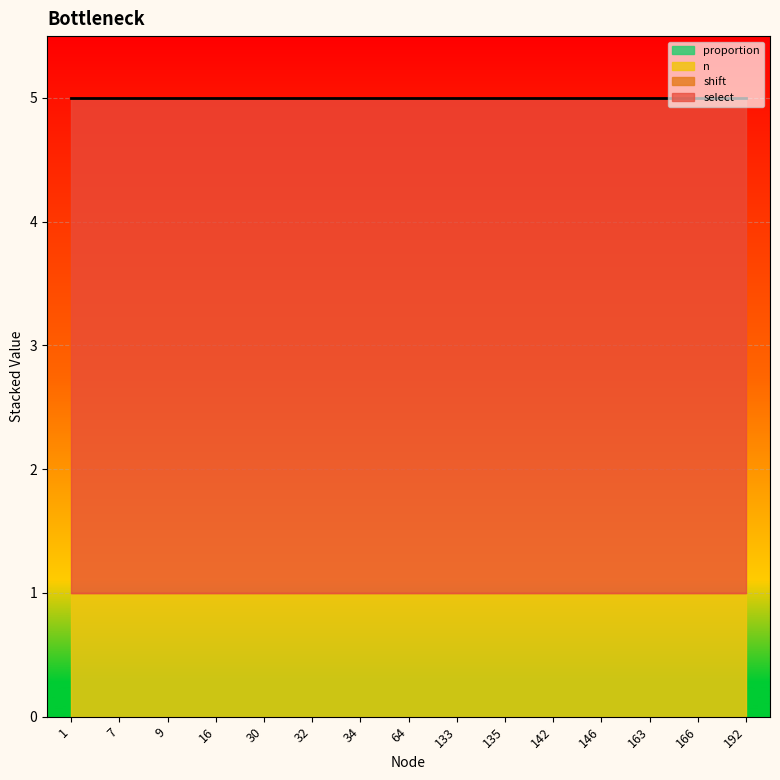

Reading left to right, transcribe all the data shown in this chart.

n: 1=1	7=1	9=1	16=1	30=1	32=1	34=1	64=1	133=1	135=1	142=1	146=1	163=1	166=1	192=1
proportion: 1=0	7=0	9=0	16=0	30=0	32=0	34=0	64=0	133=0	135=0	142=0	146=0	163=0	166=0	192=0
select: 1=4	7=4	9=4	16=4	30=4	32=4	34=4	64=4	133=4	135=4	142=4	146=4	163=4	166=4	192=4
shift: 1=0	7=0	9=0	16=0	30=0	32=0	34=0	64=0	133=0	135=0	142=0	146=0	163=0	166=0	192=0